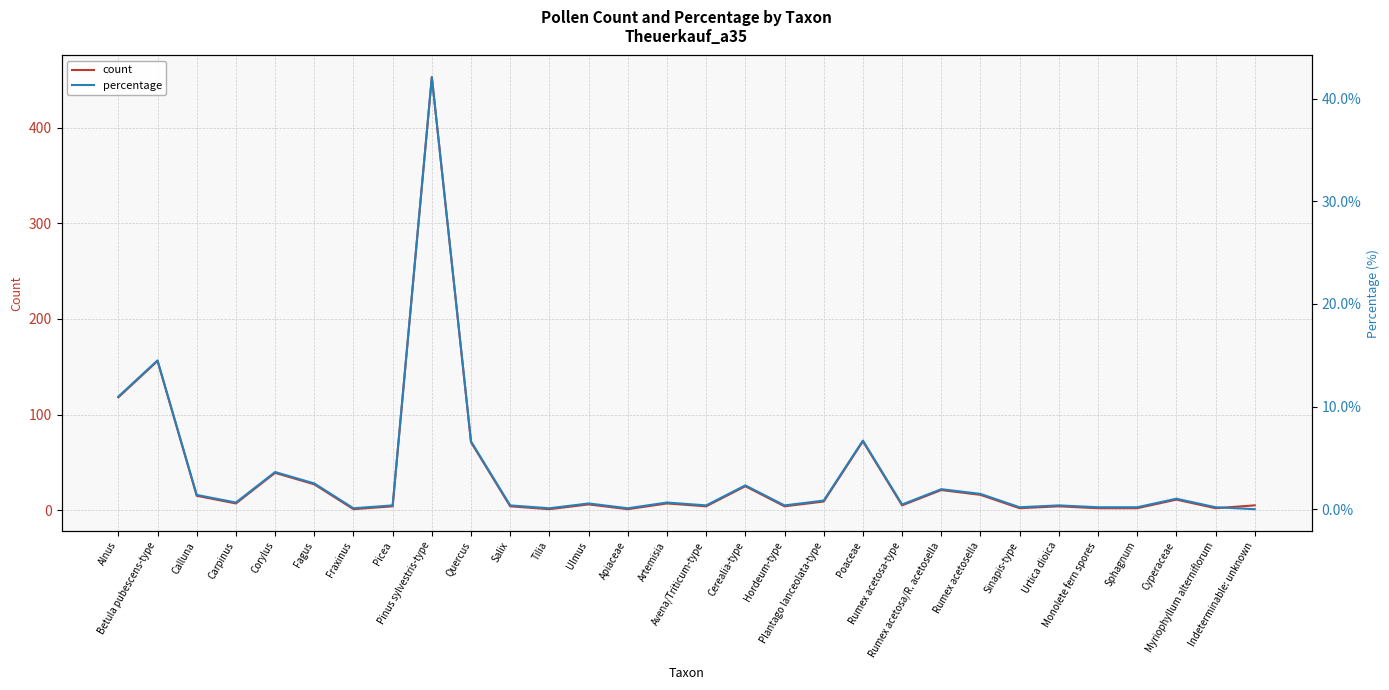

Between Avena/Triticum-type and Pinus sylvestris-type, which is larger?

Pinus sylvestris-type